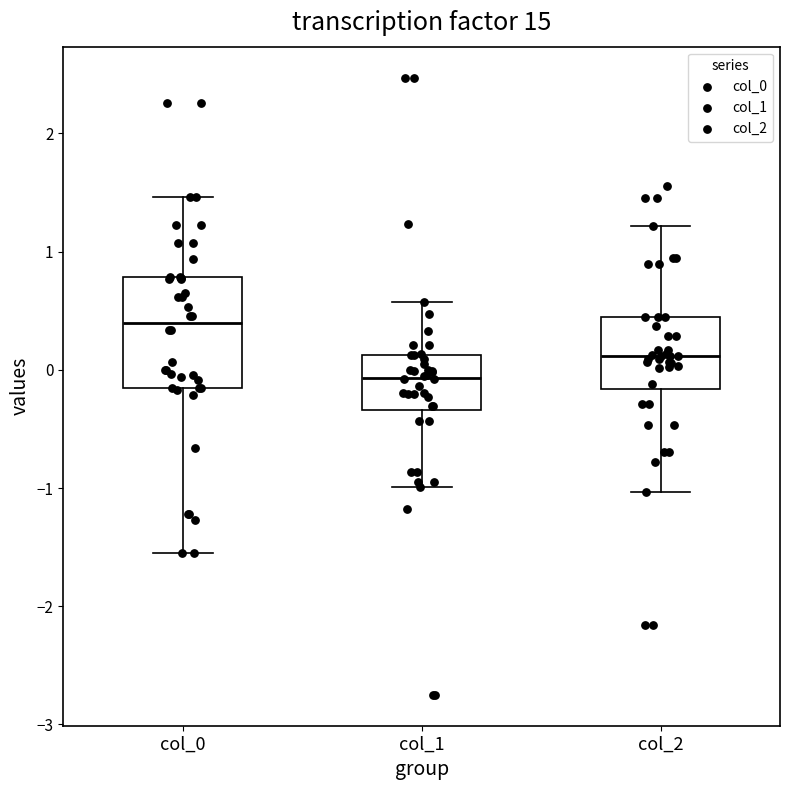

Reading left to right, transcribe this box plot: for each box, give where its median line is, the range the box spans, and where its two whiskers end, as read against the y-axis. The values are not printed on the chart, so give them approximately, as read against the axis.

col_0: median 0.4, box -0.2 to 0.8, whiskers -1.6 to 1.5
col_1: median -0.1, box -0.3 to 0.1, whiskers -1.0 to 0.6
col_2: median 0.1, box -0.2 to 0.4, whiskers -1.0 to 1.2